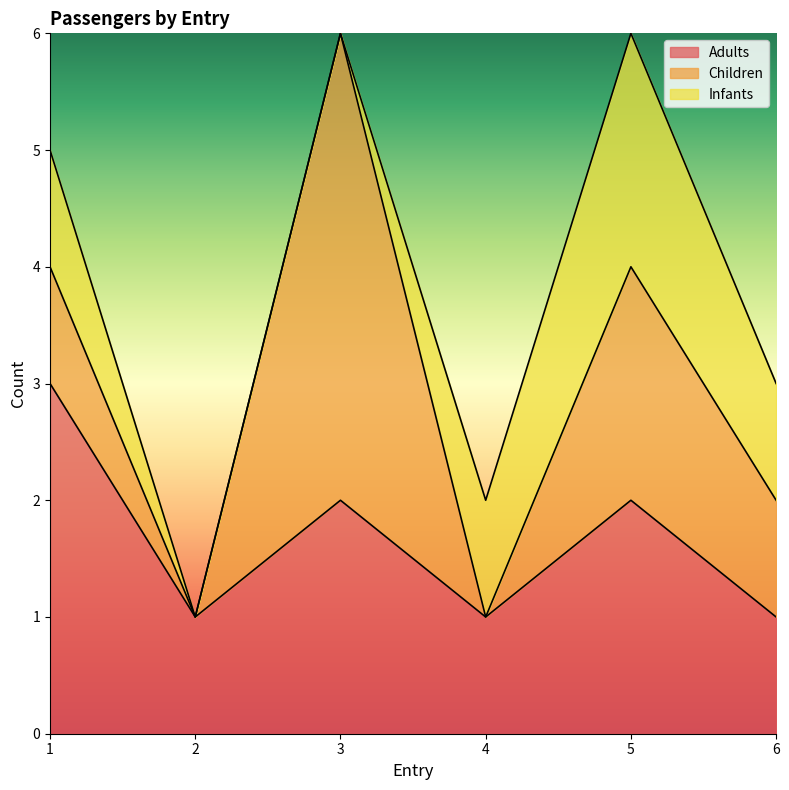

At which category does Adults reach its first local valley?

2